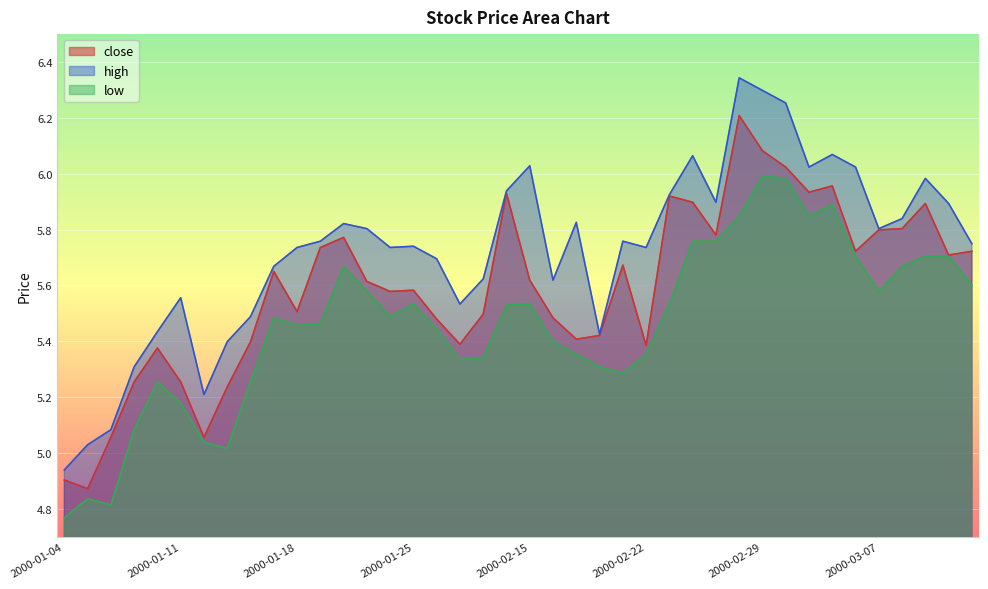

What is the difference between the highest and lowest values at 2000-03-03?

0.2